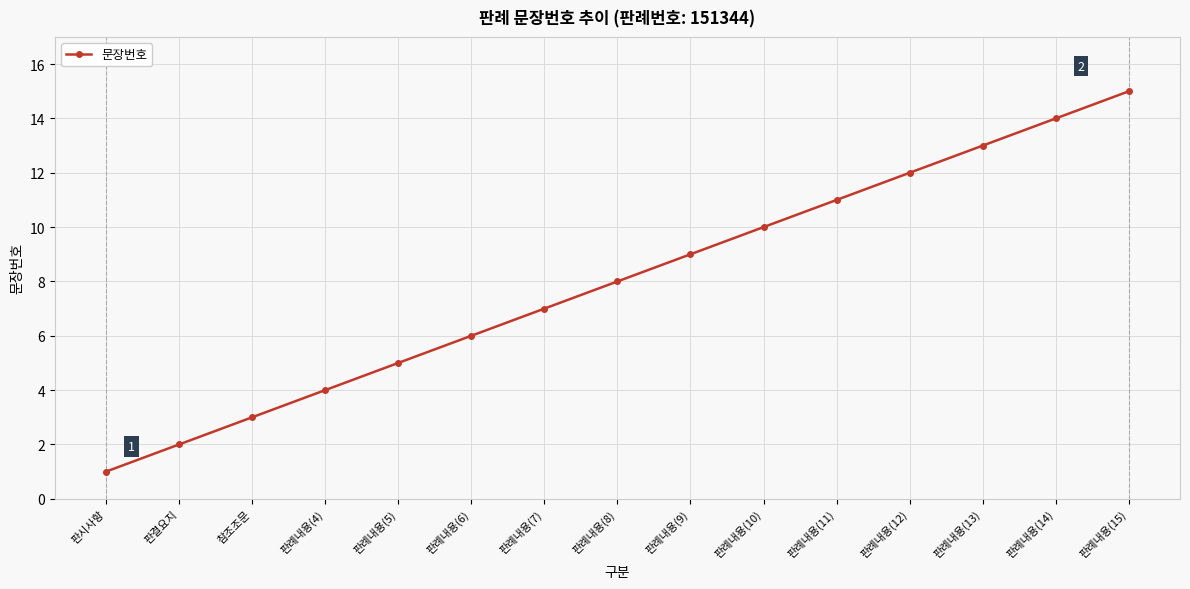

True or false: there are more than 0 points higher than both neighbors.

False